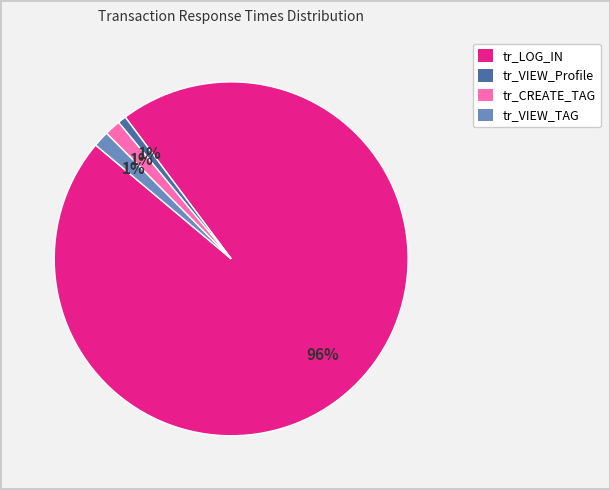

Between tr_LOG_IN and tr_VIEW_Profile, which is larger?

tr_LOG_IN